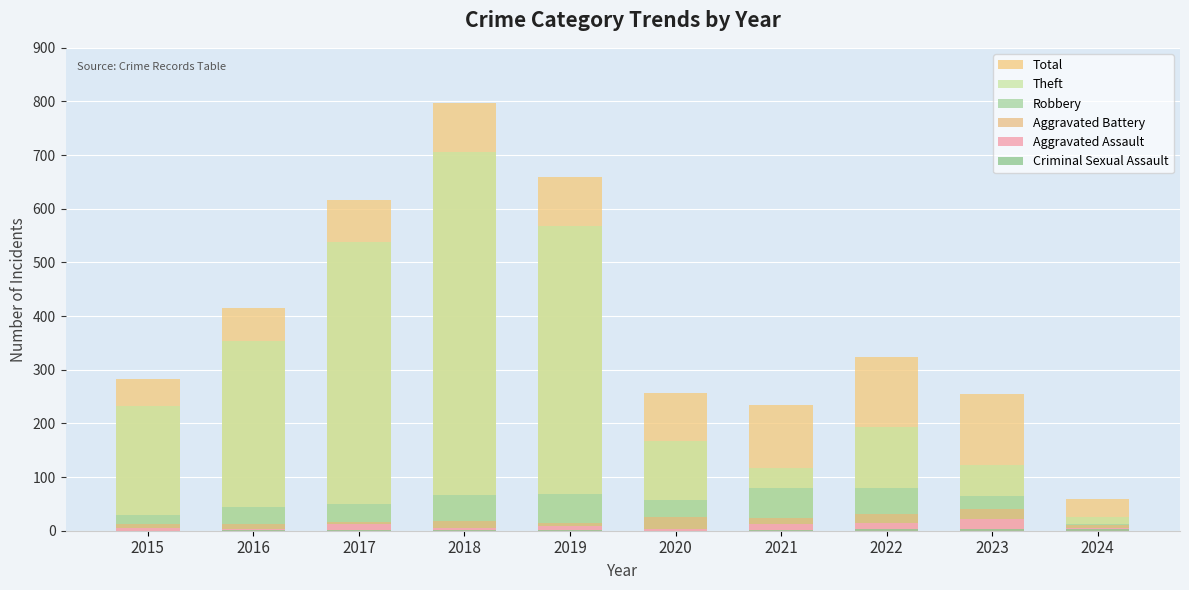

How many data points in Aggravated Assault are less than 8?

5